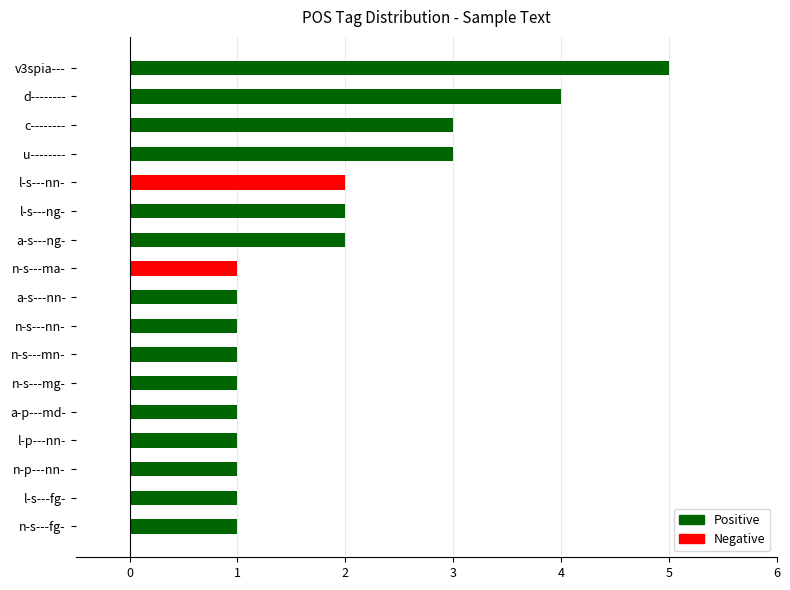

Which category has the highest value across all series?

v3spia---